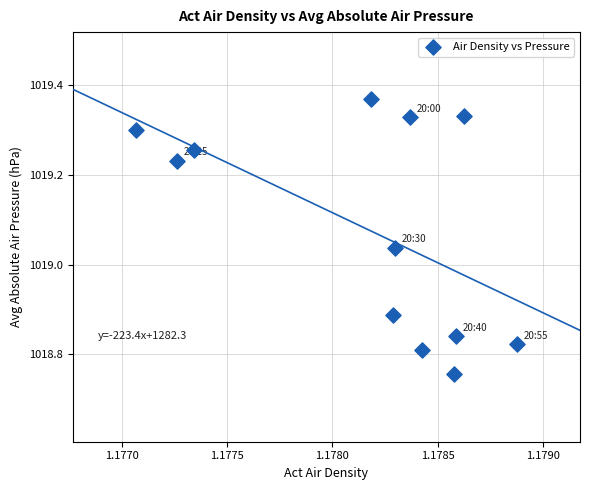

What is the range of Y values (max minus min)?

0.6